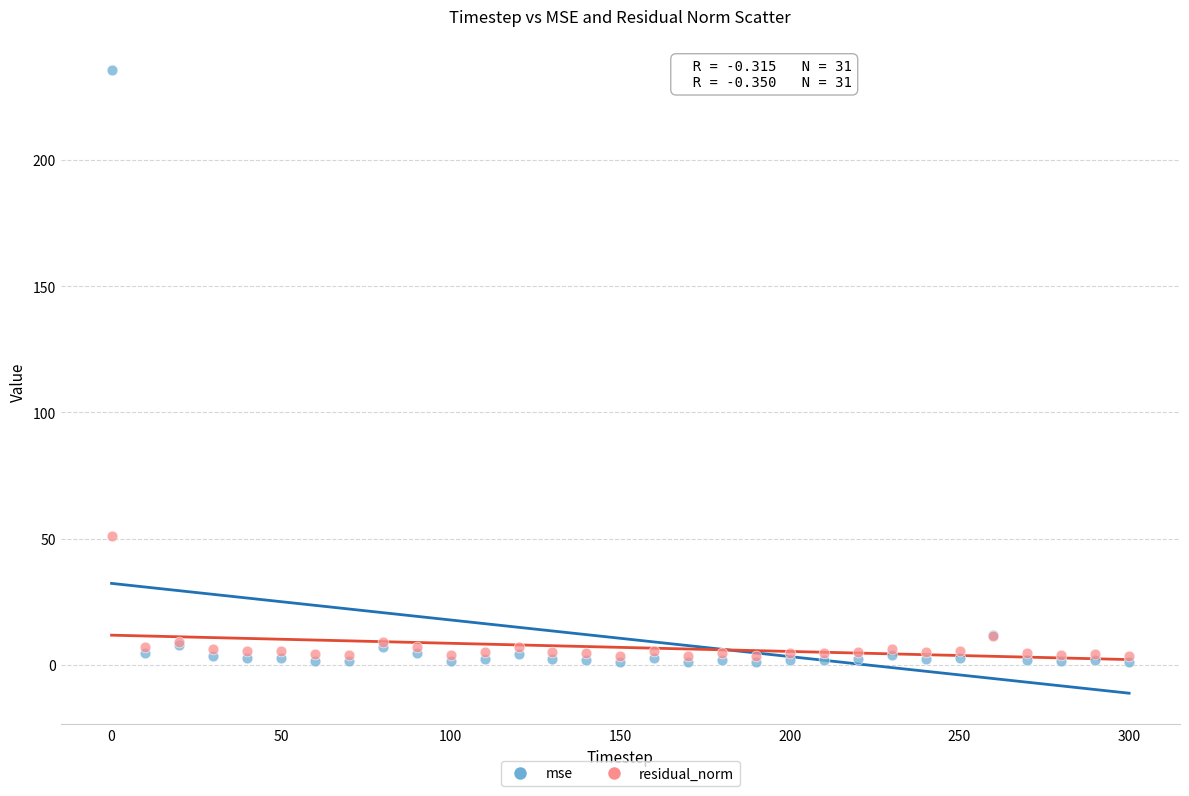

Across all series, what Y value is closest to 118?

50.9